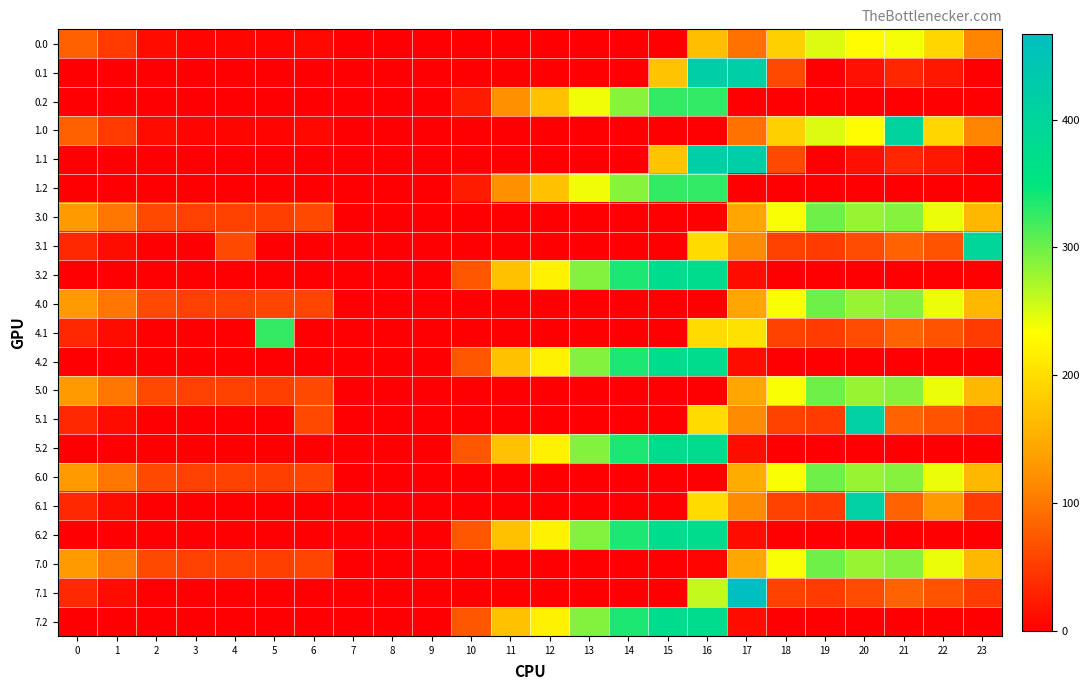

Which series has the largest range (max minus min)?

row_19